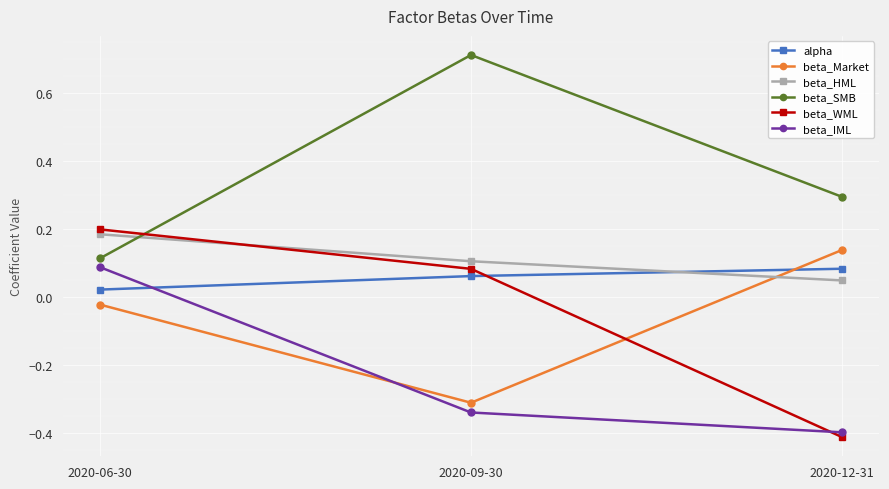

Between 2020-06-30 and 2020-12-31, which series saw the biggest shift?

beta_WML